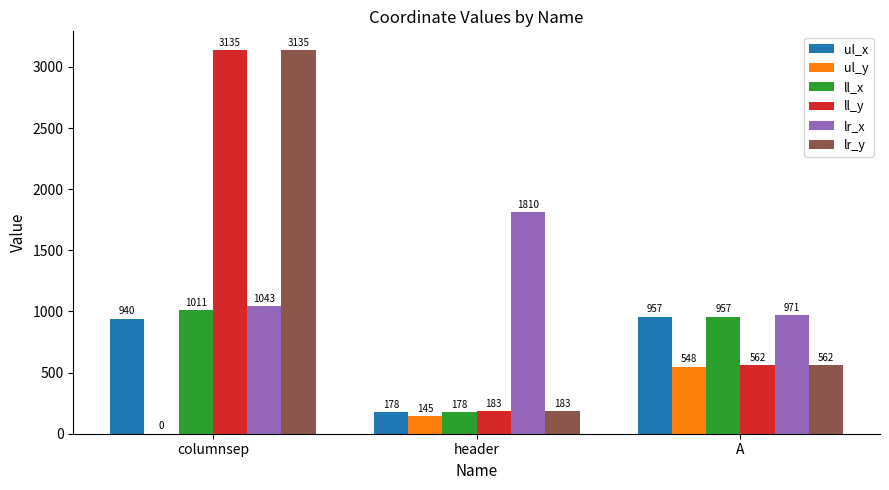

True or false: lr_y has a value of 562 at A.

True